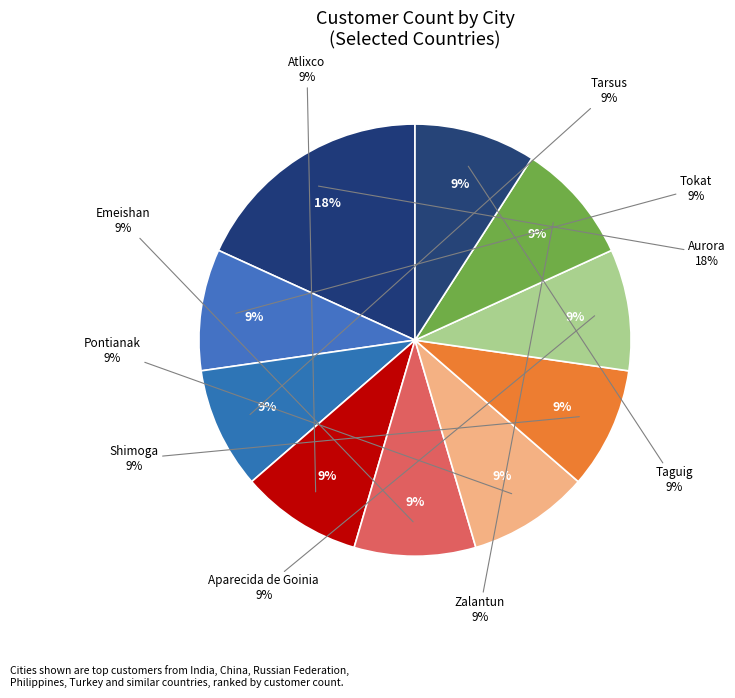

Combined, do Tokat and Aparecida de Goinia account for over 50%?

No